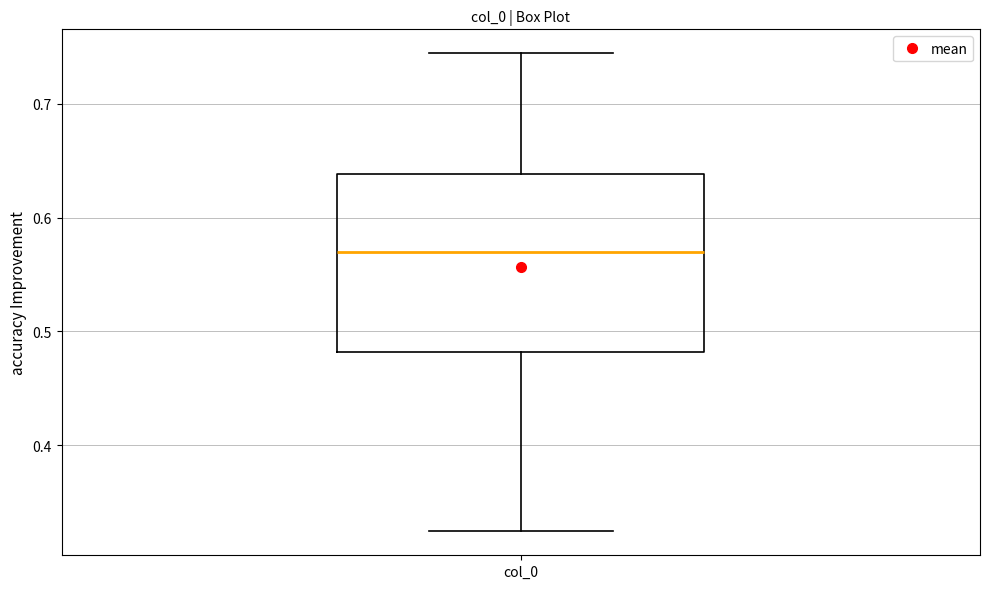

Read this box plot against the y-axis: the position of the median line, the range covered by the box, and the ends of both whiskers. The values are not printed on the chart, so give them approximately, as read against the axis.

median 0.57, box 0.48 to 0.64, whiskers 0.32 to 0.74